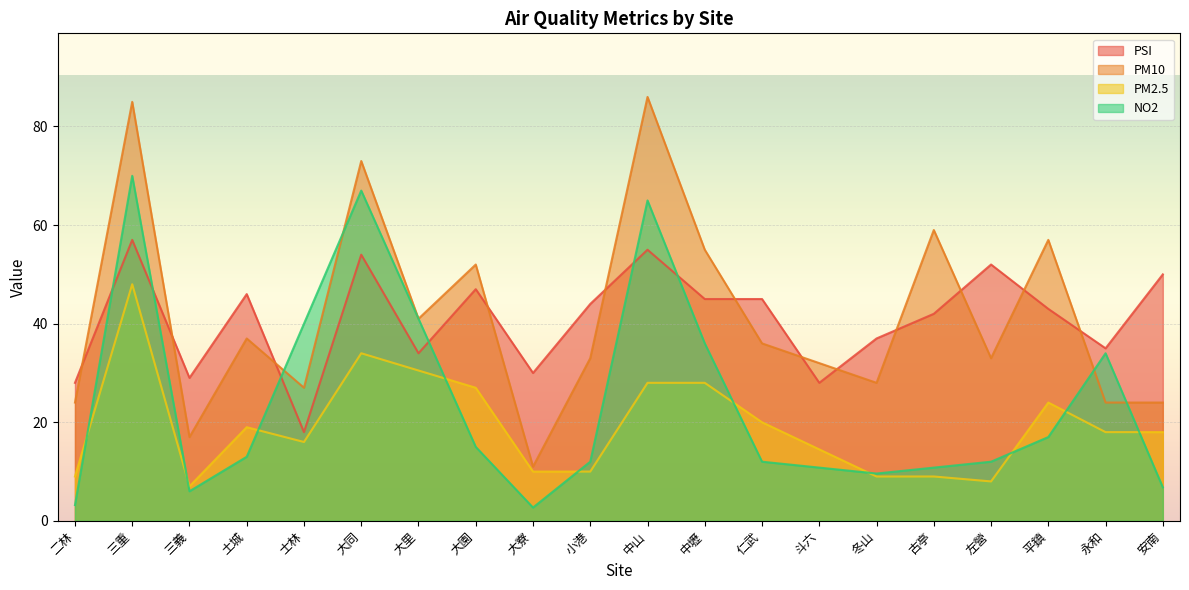

List the series in order of their peak value, lowest first.

PM2.5, PSI, NO2, PM10